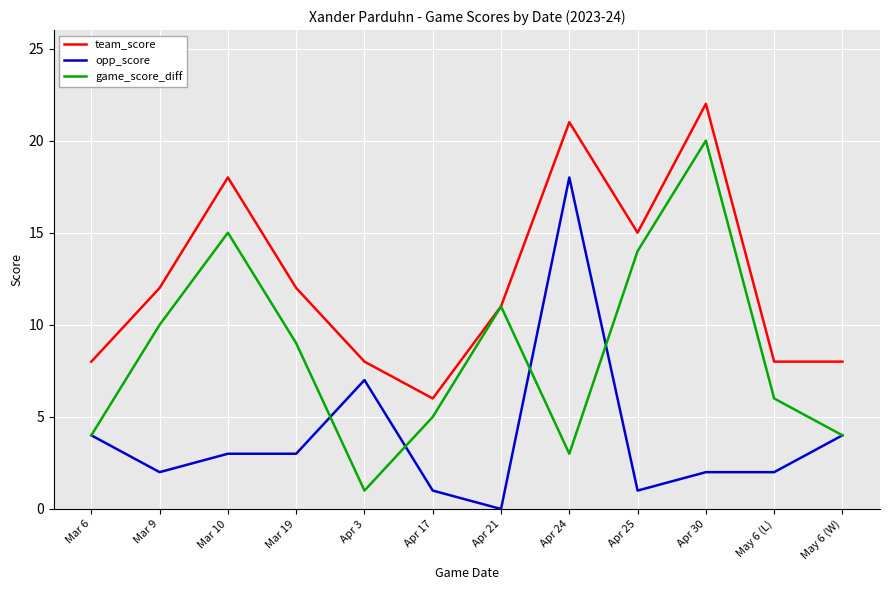

True or false: team_score has a value of 18 at Mar 10.

True